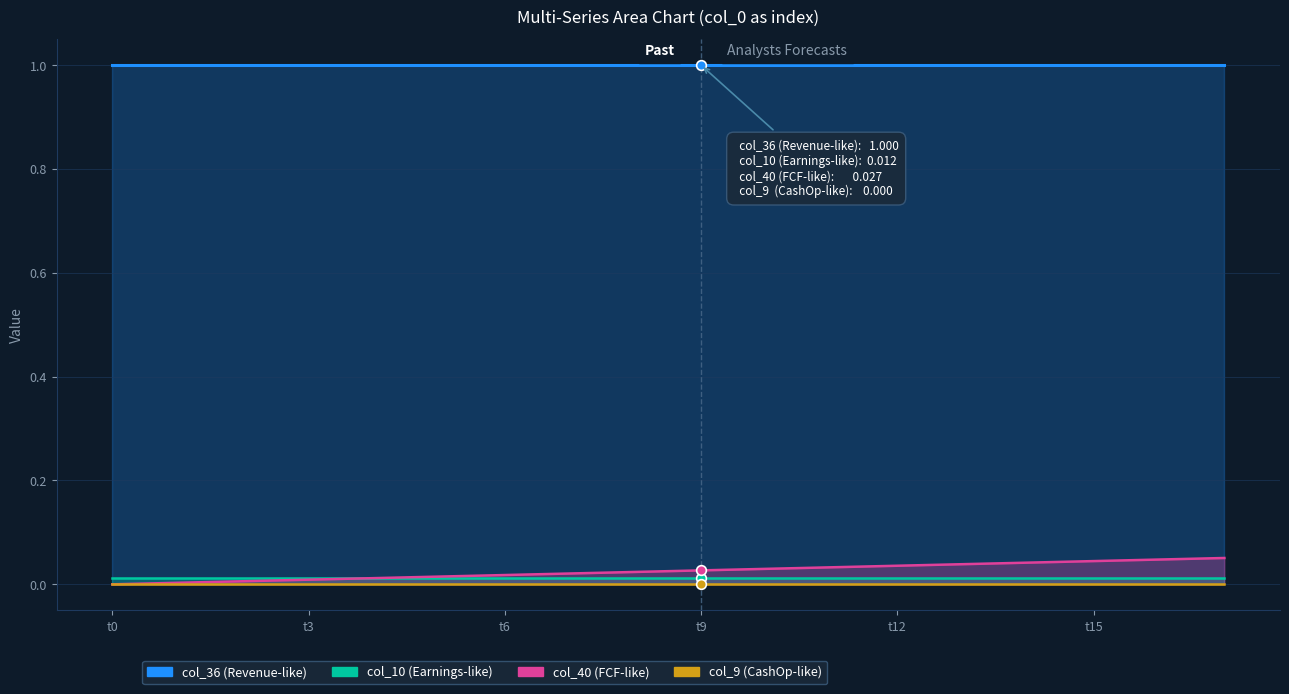

True or false: col_10 (Earnings-like) and col_9 (CashOp-like) cross at least once.

False